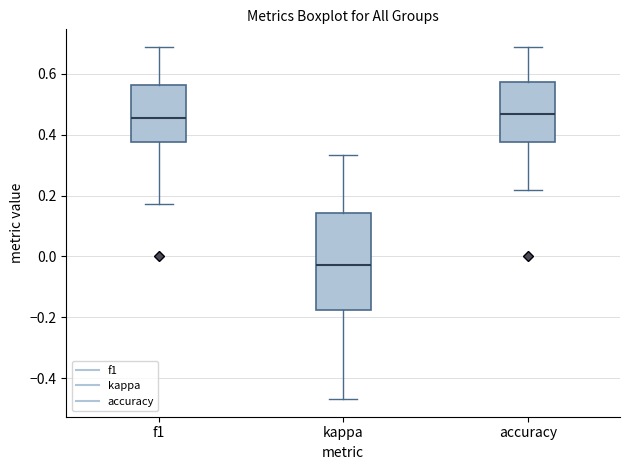

Where is the upper edge of the box for f1 on the y-axis? The values are not printed on the chart, so give them approximately, as read against the axis.

0.56